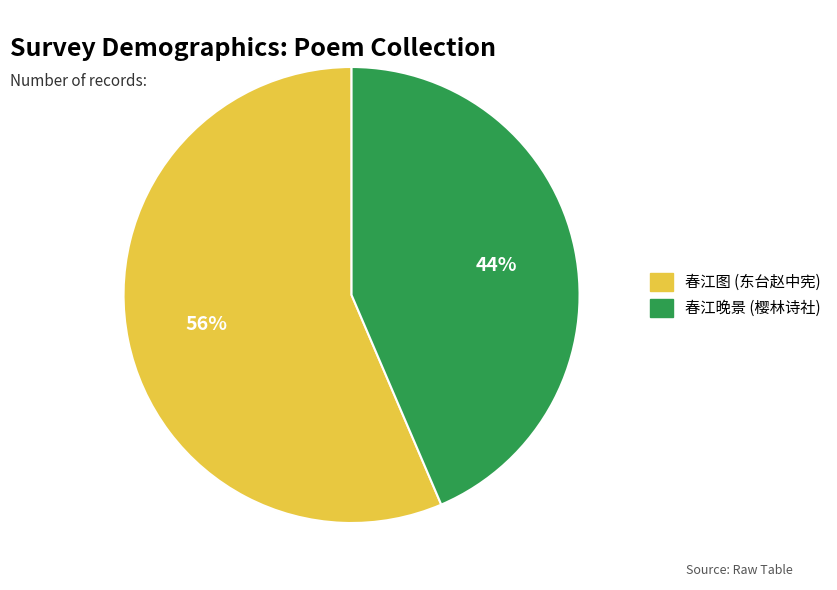

Is there any slice that represents more than half of the pie?

Yes